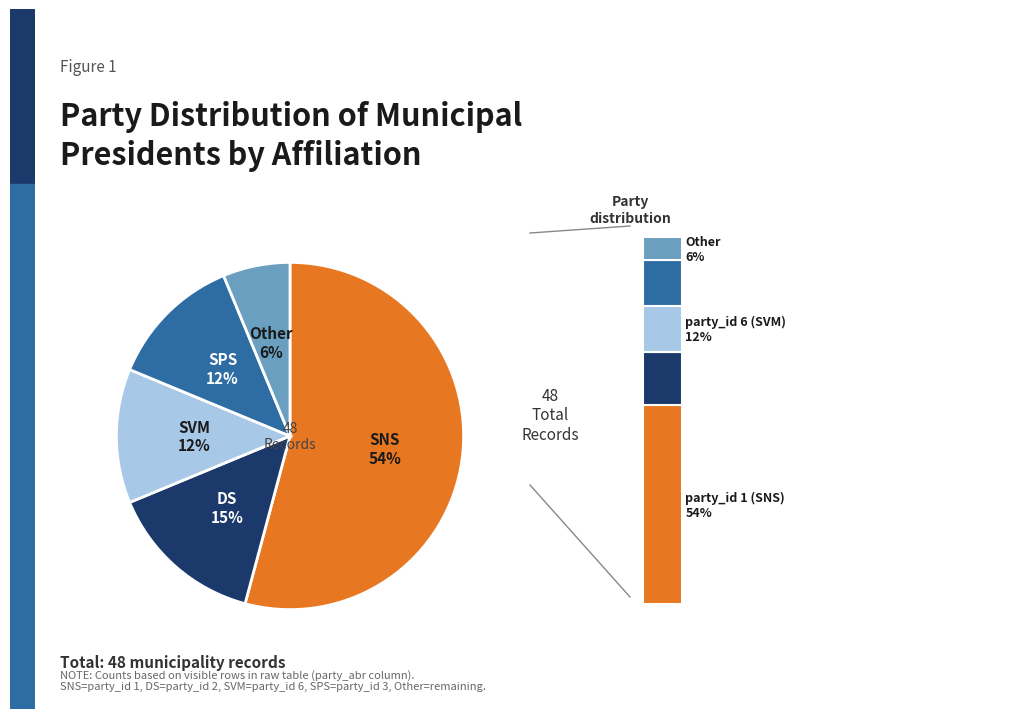

How much of the chart is everything except DS?

85.4%